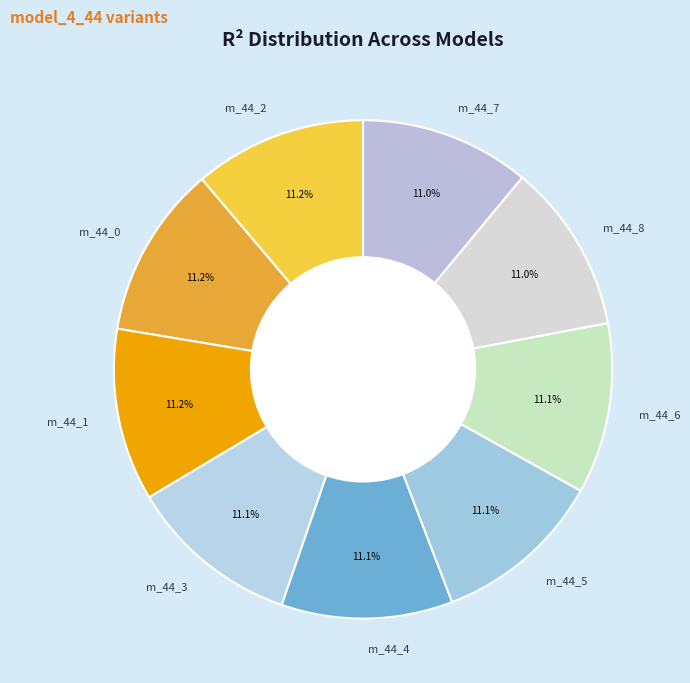

What is the total percentage of m_44_3 and m_44_1?

22.3%